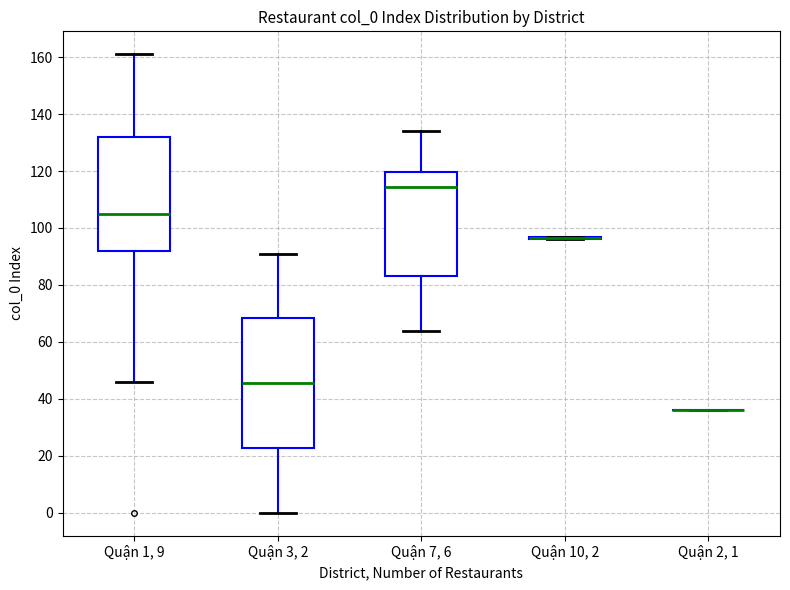

Comparing the boxes themselves (not the whiskers), which one is the tallest?

Quận 3, 2